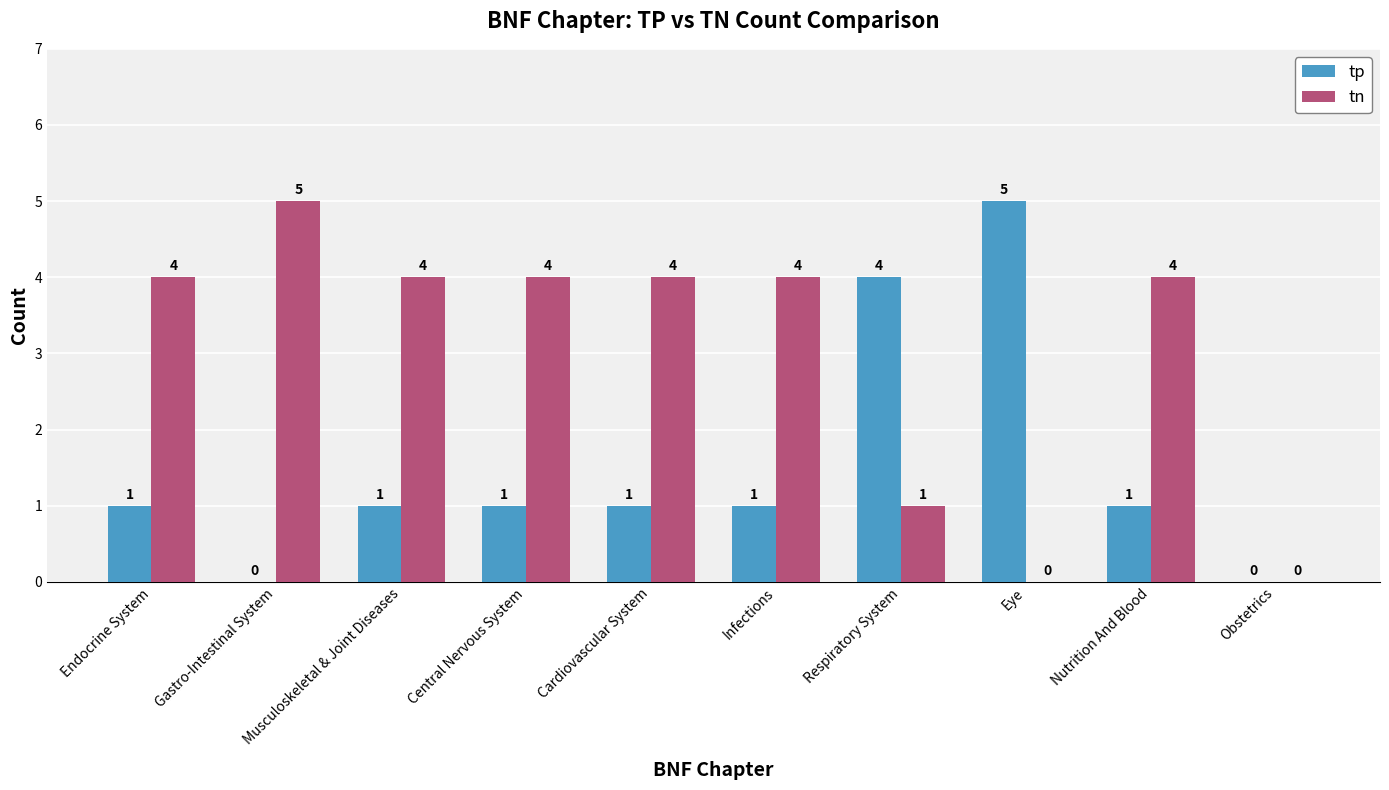

The value of tn at Musculoskeletal & Joint Diseases is 4. True or false?

True